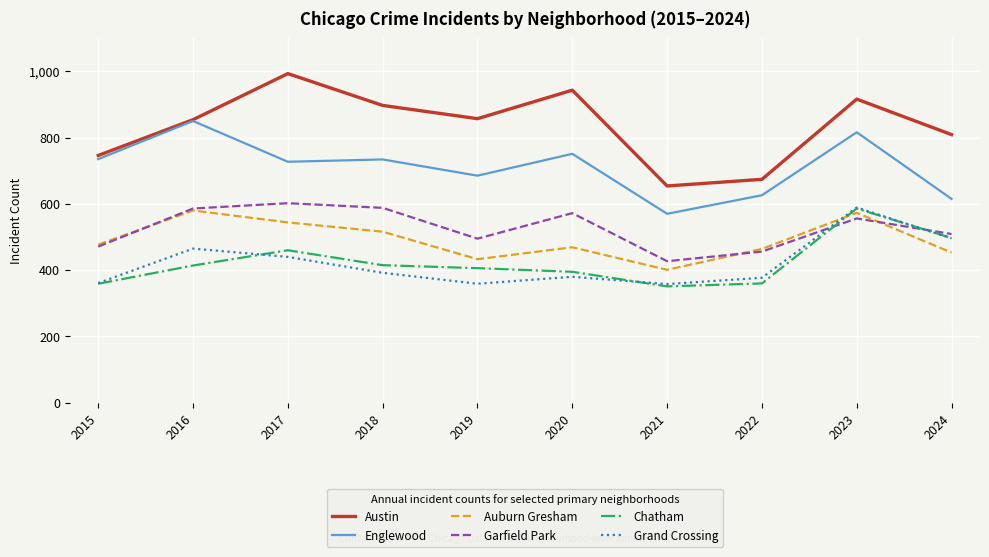

Which category has the lowest value in the Garfield Park series?

2021